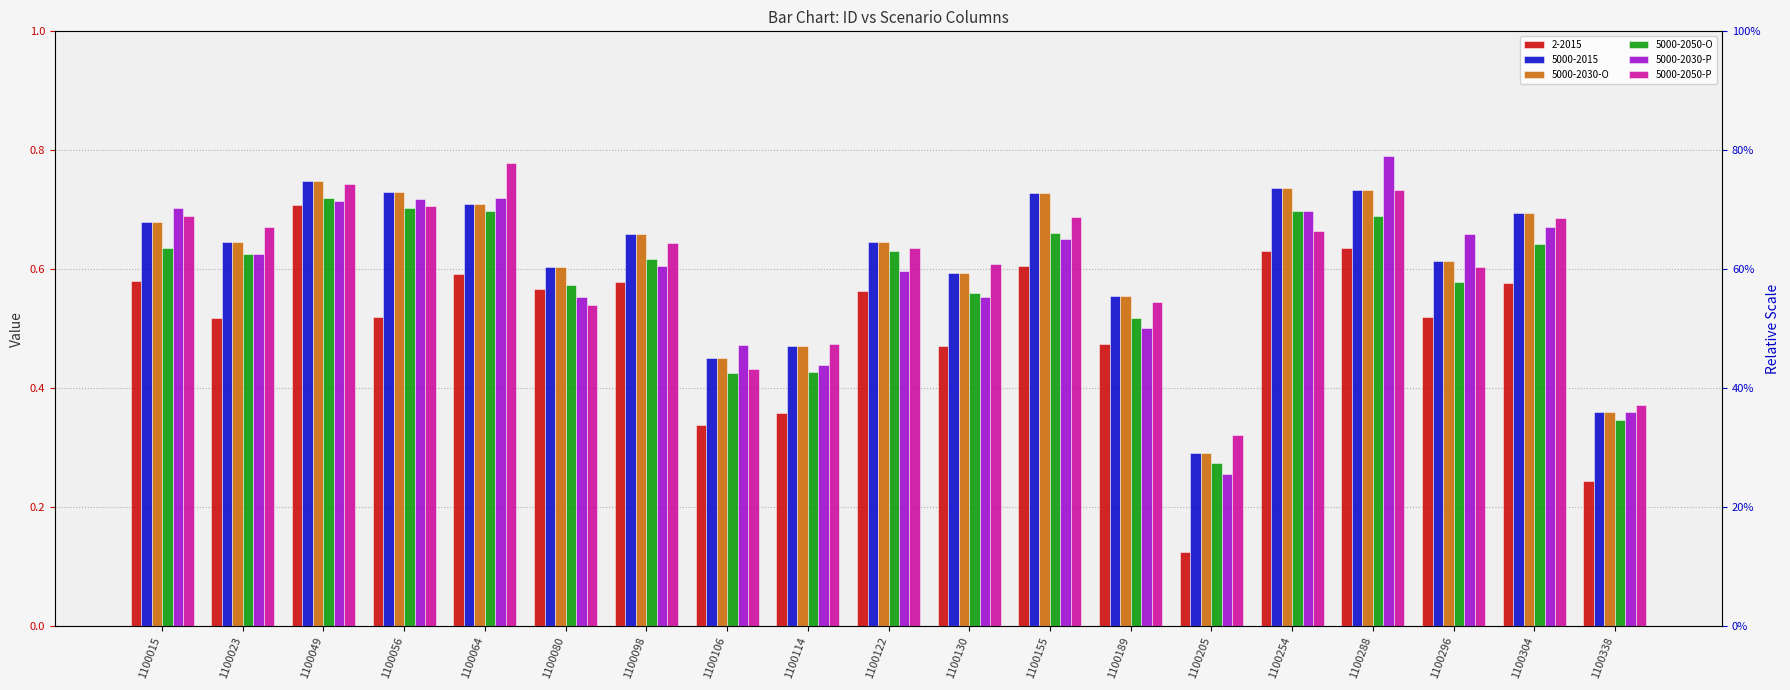

What is the spread (max minus min) of values at 1100080?

0.1